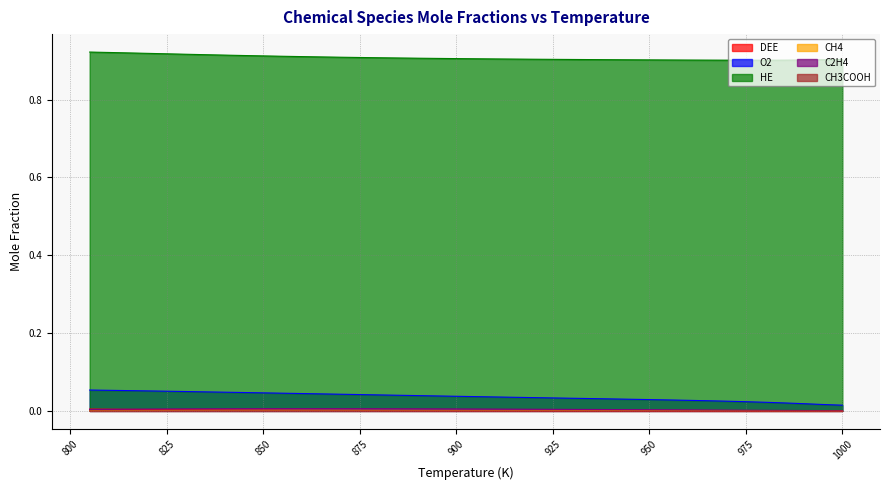

Is it true that CH4 equals 0.0 at 950?

True